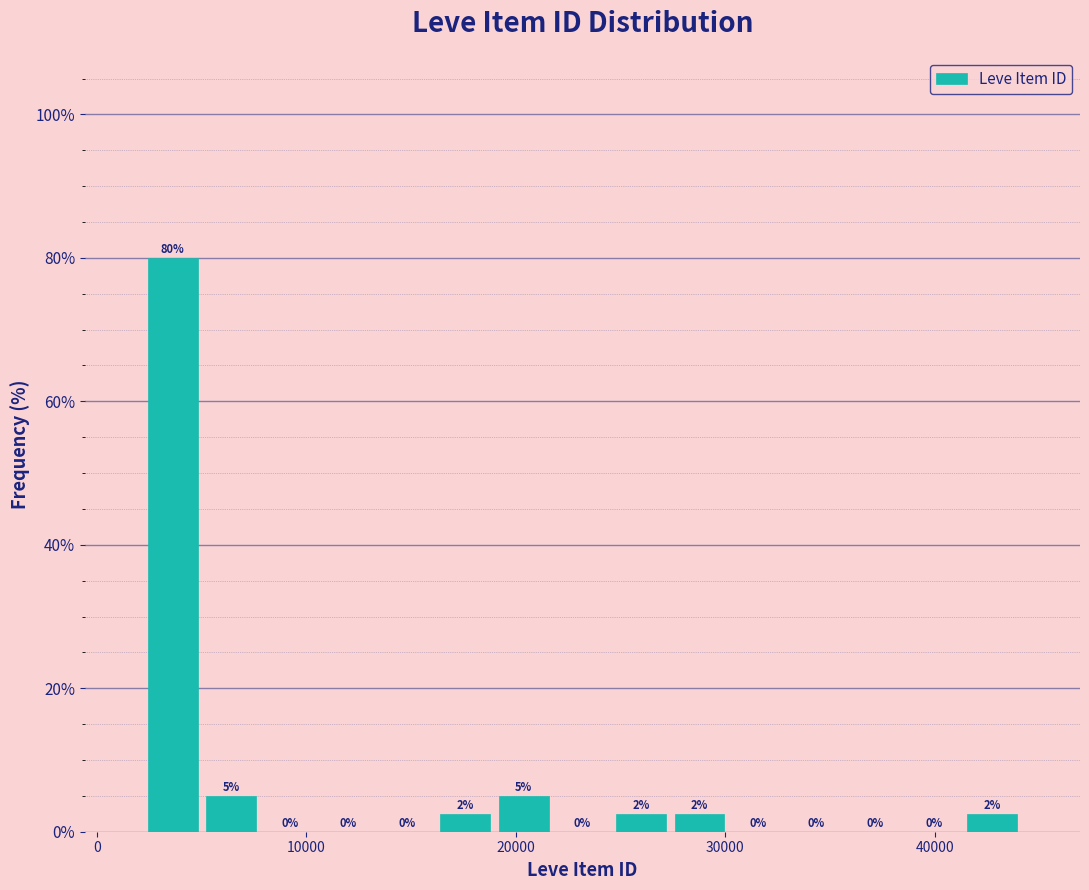

Around what value on the x-axis is the tallest bar? Give the approximate position of its centre, as read against the axis.

4000